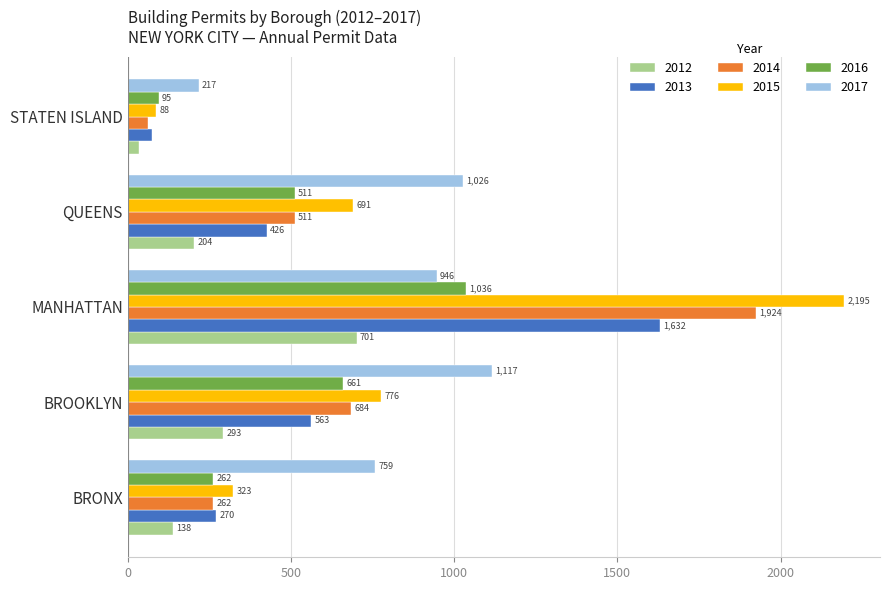

Is the value of 2013 at STATEN ISLAND greater than the value of 2017 at BROOKLYN?

No